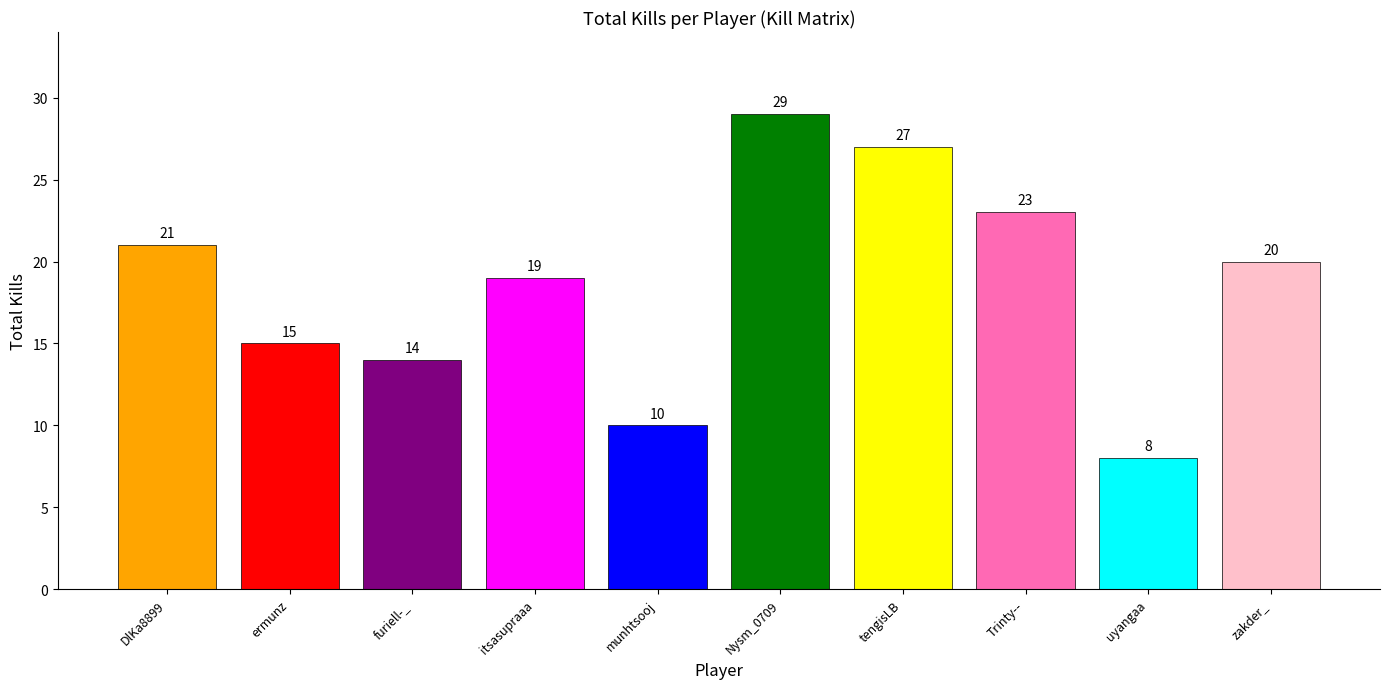

What position from the left is uyangaa?

9